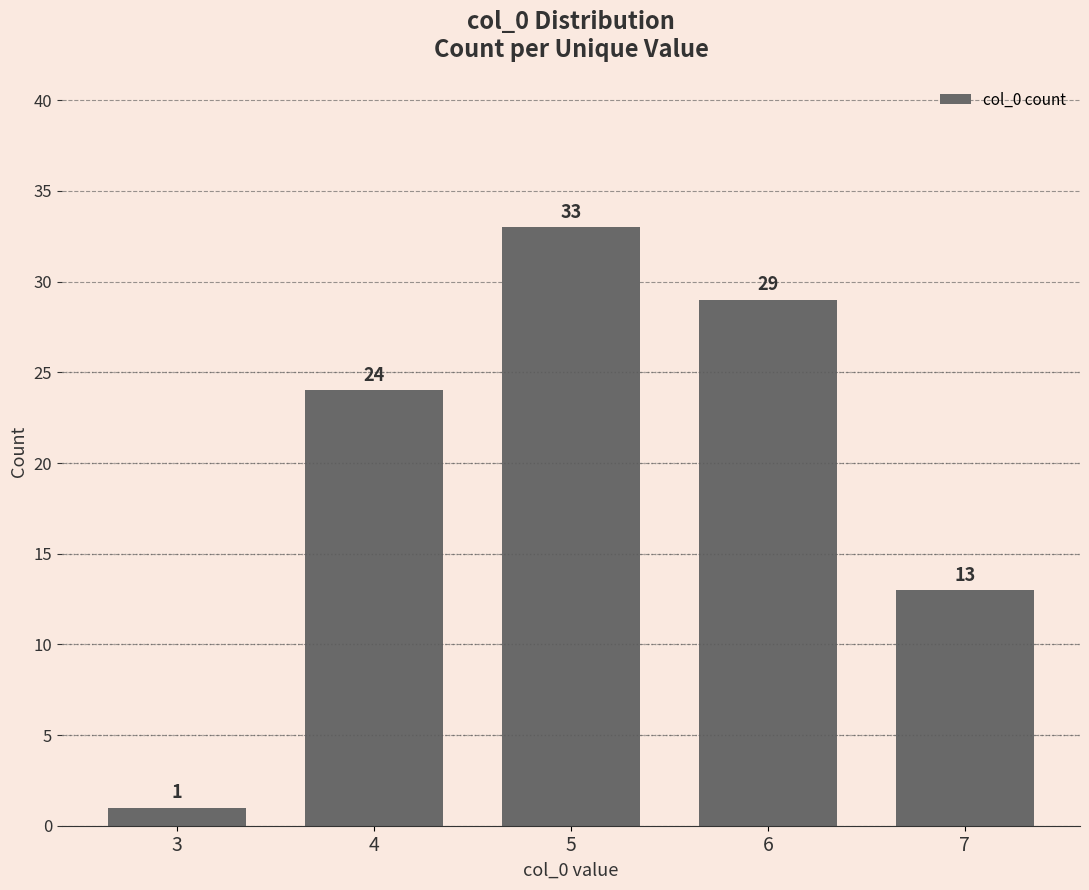

What is the greatest value displayed?

33